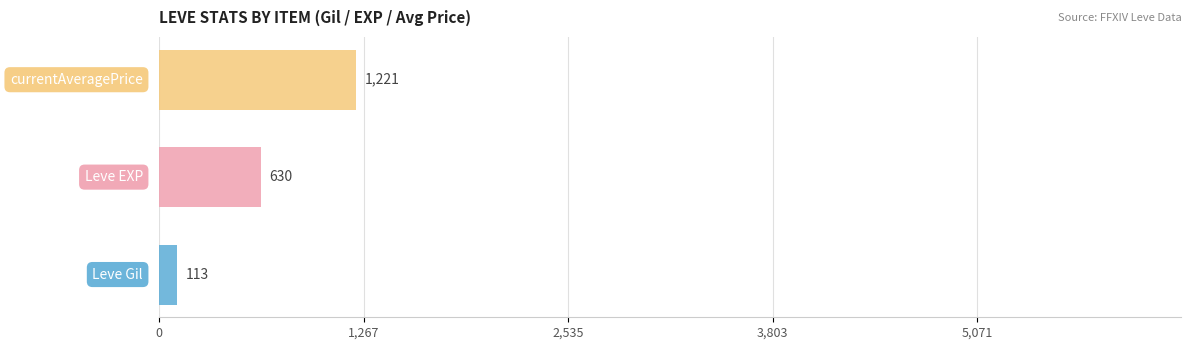

How many series are shown in this chart?

3